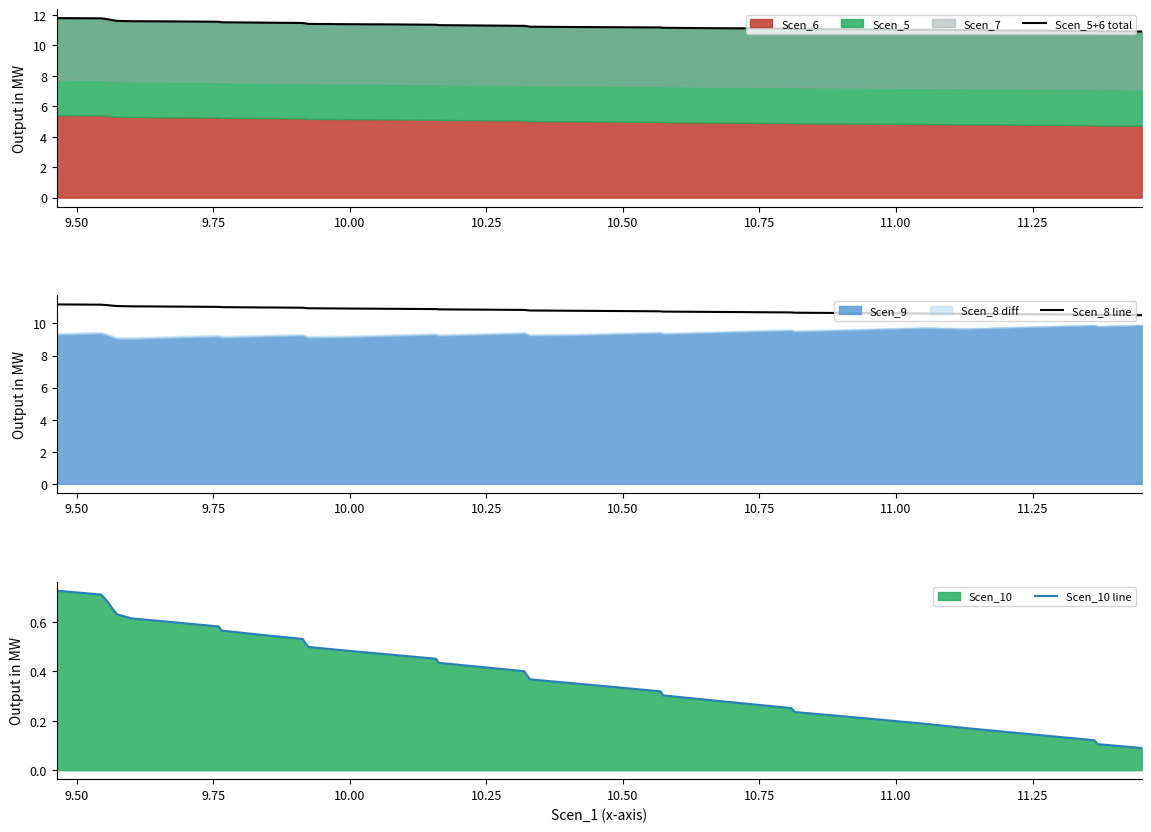

True or false: Scen_10 line has more than 0 points higher than both neighbors.

False